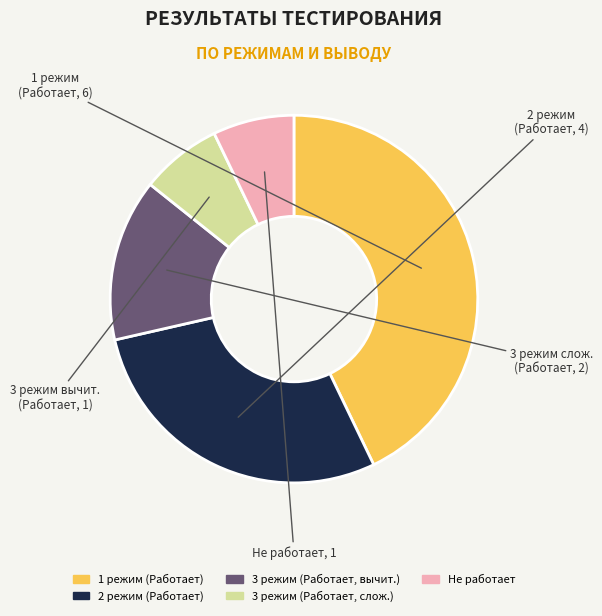

Is there a majority slice in this chart?

No